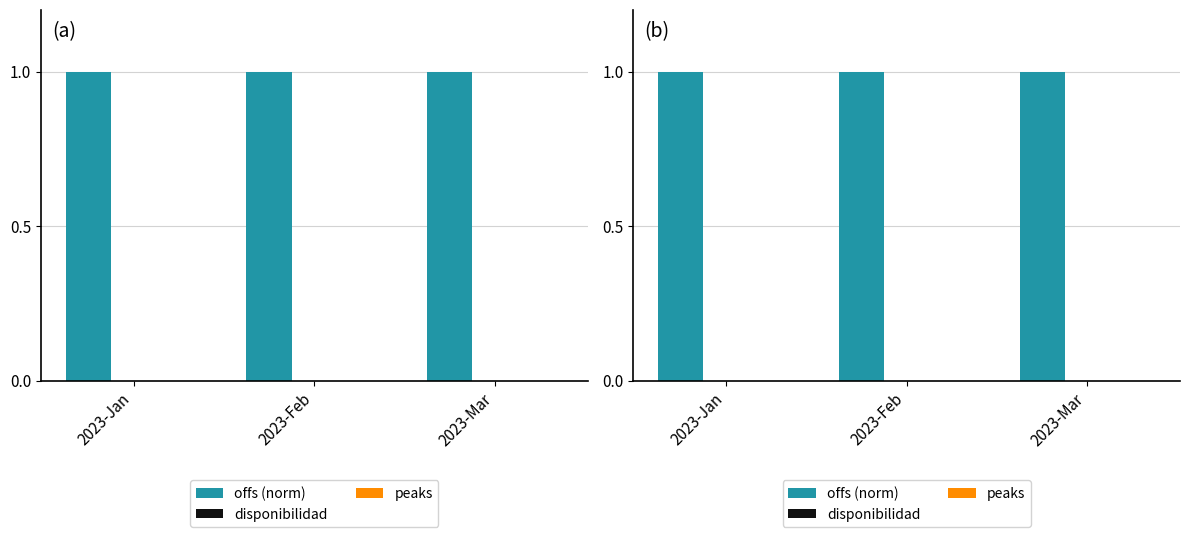

Which series has the widest spread of values?

offs (norm)